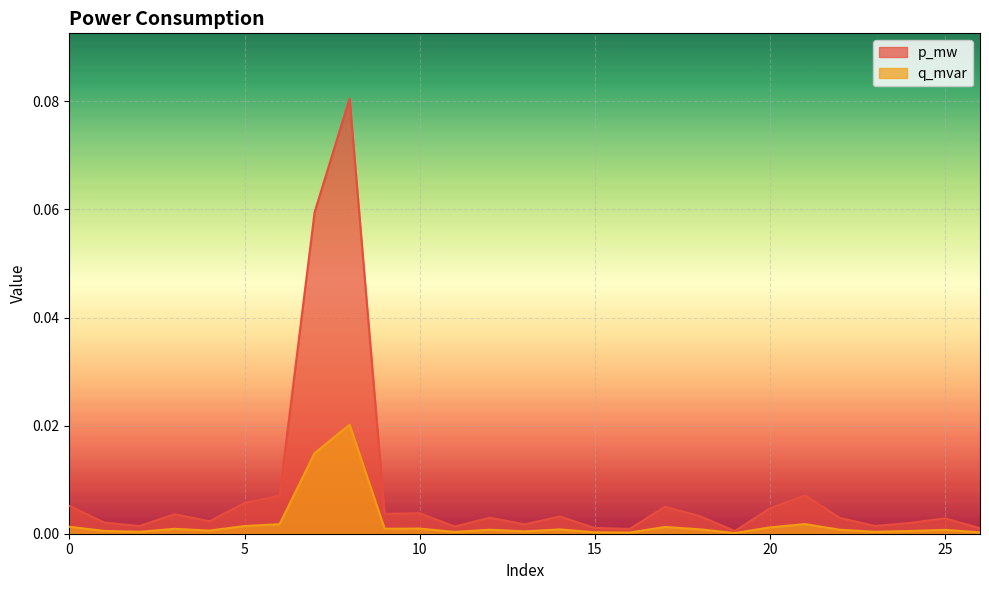

Rank the series by their maximum value, from highest to lowest.

p_mw, q_mvar